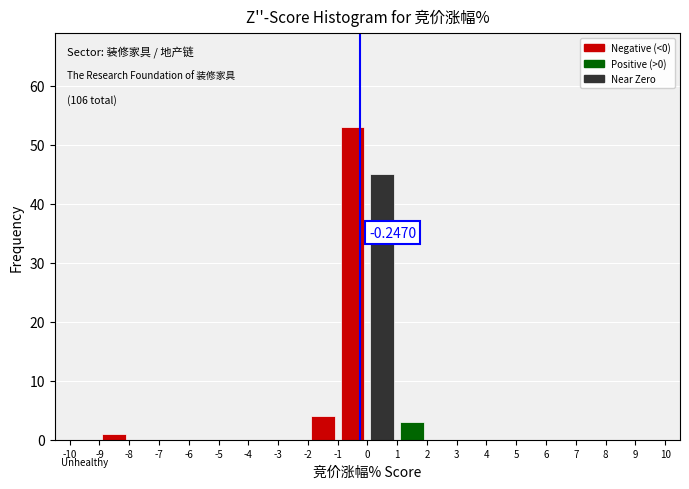

Which range on the x-axis has the tallest bar?

-1 to 0